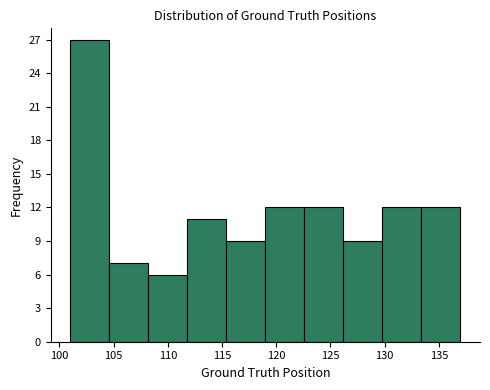

Reading left to right, list every bar in this chart as the range it spans on the x-axis followed by its height. Neither the bar edges nor the heights are printed on the chart, so give them approximately, as read against the axes.

101.0 to 104.6: 27
104.6 to 108.2: 7
108.2 to 111.8: 6
111.8 to 115.4: 11
115.4 to 119.0: 9
119.0 to 122.6: 12
122.6 to 126.2: 12
126.2 to 129.8: 9
129.8 to 133.4: 12
133.4 to 137.0: 12